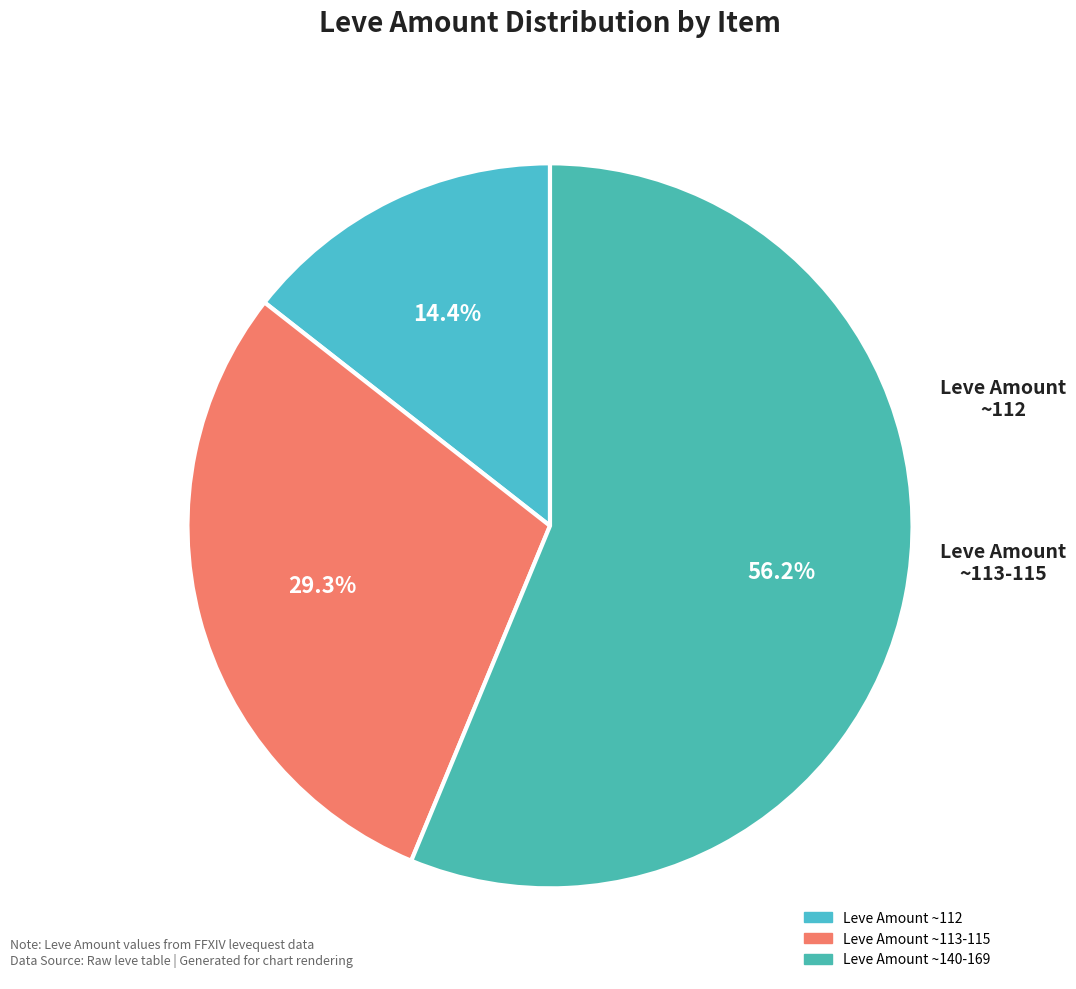

How many slices are in this pie chart?

3